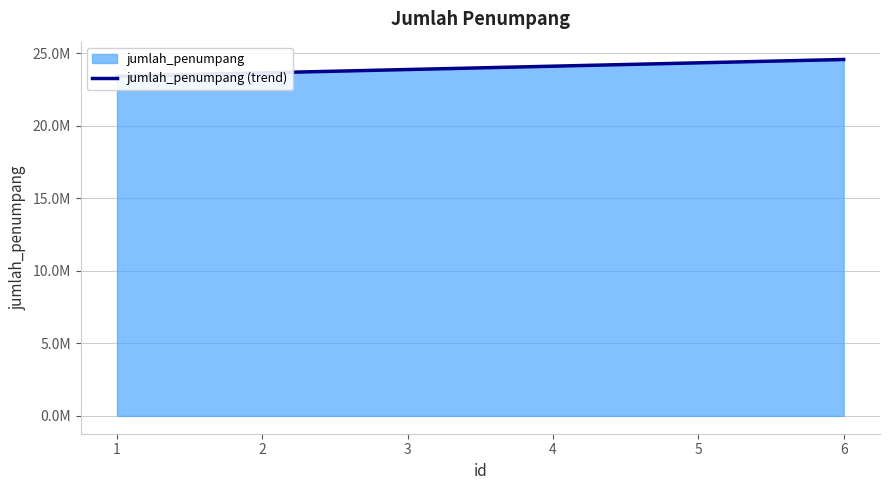

What is the value of the 3rd point from the left?

23872959.2